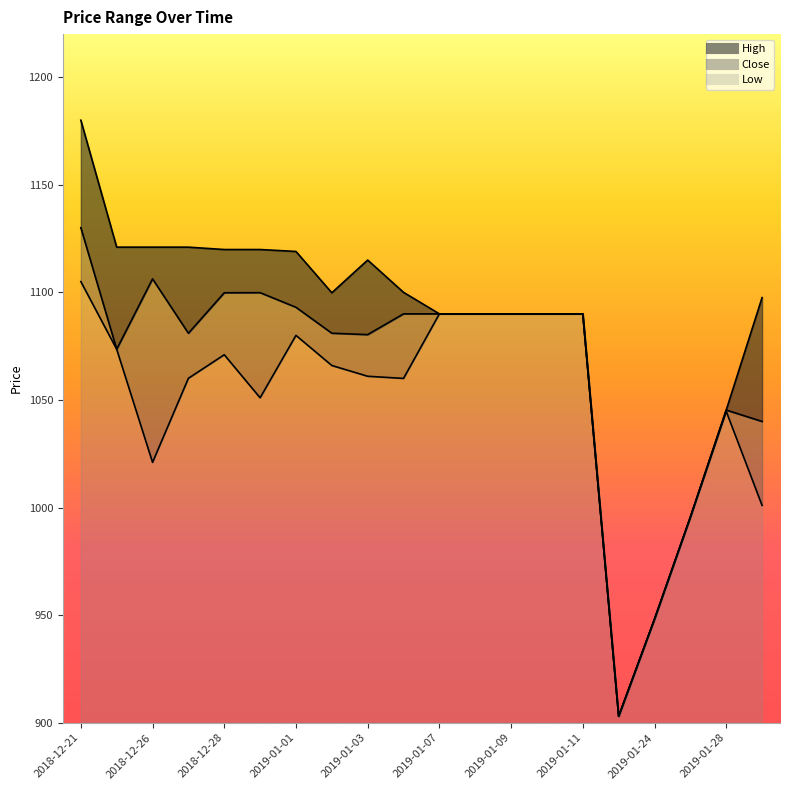

What is the difference between the High values at 2019-01-10 and 2018-12-24?

31.0